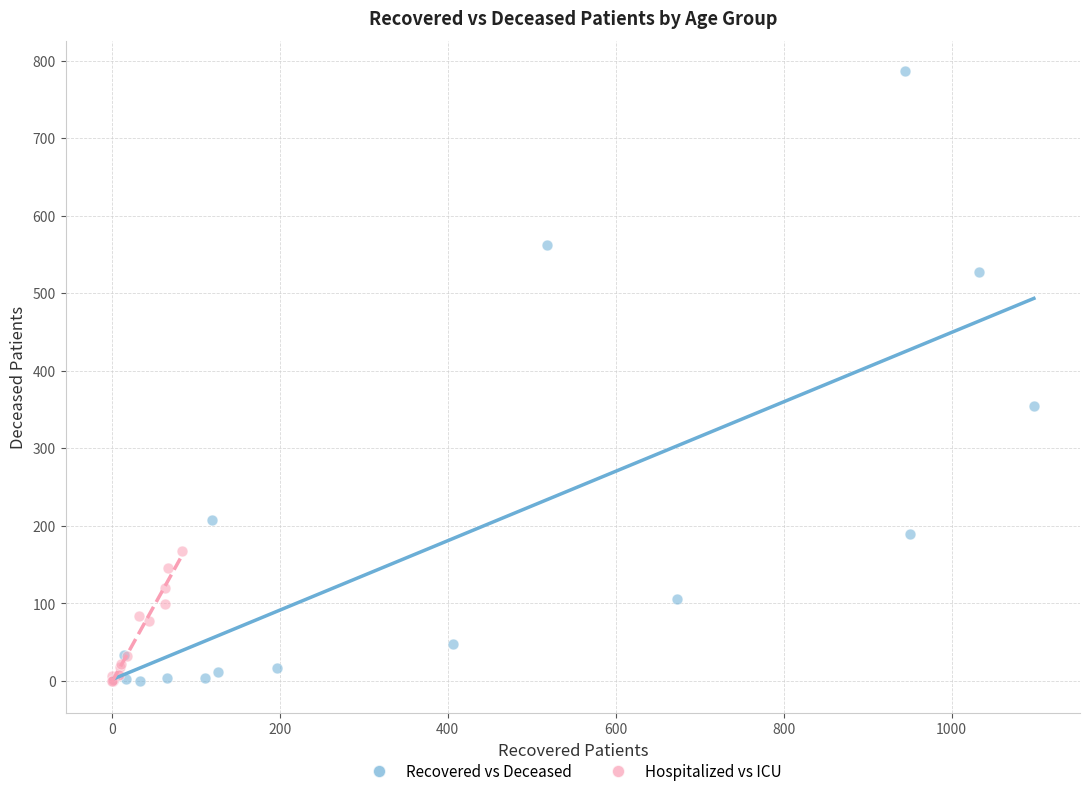

Which series contains the highest Y value?

Recovered vs Deceased